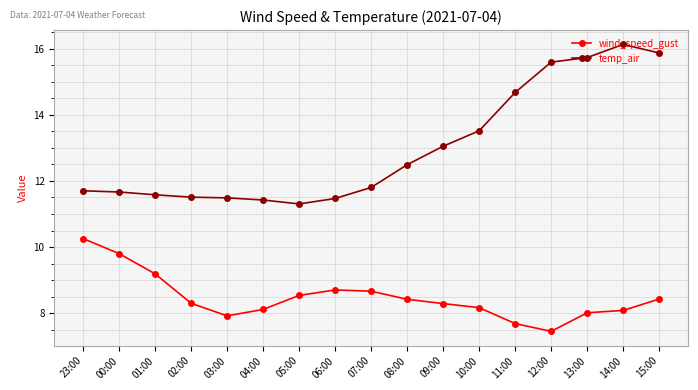

What is the value of the temp_air point at the 8th from the left?

11.5